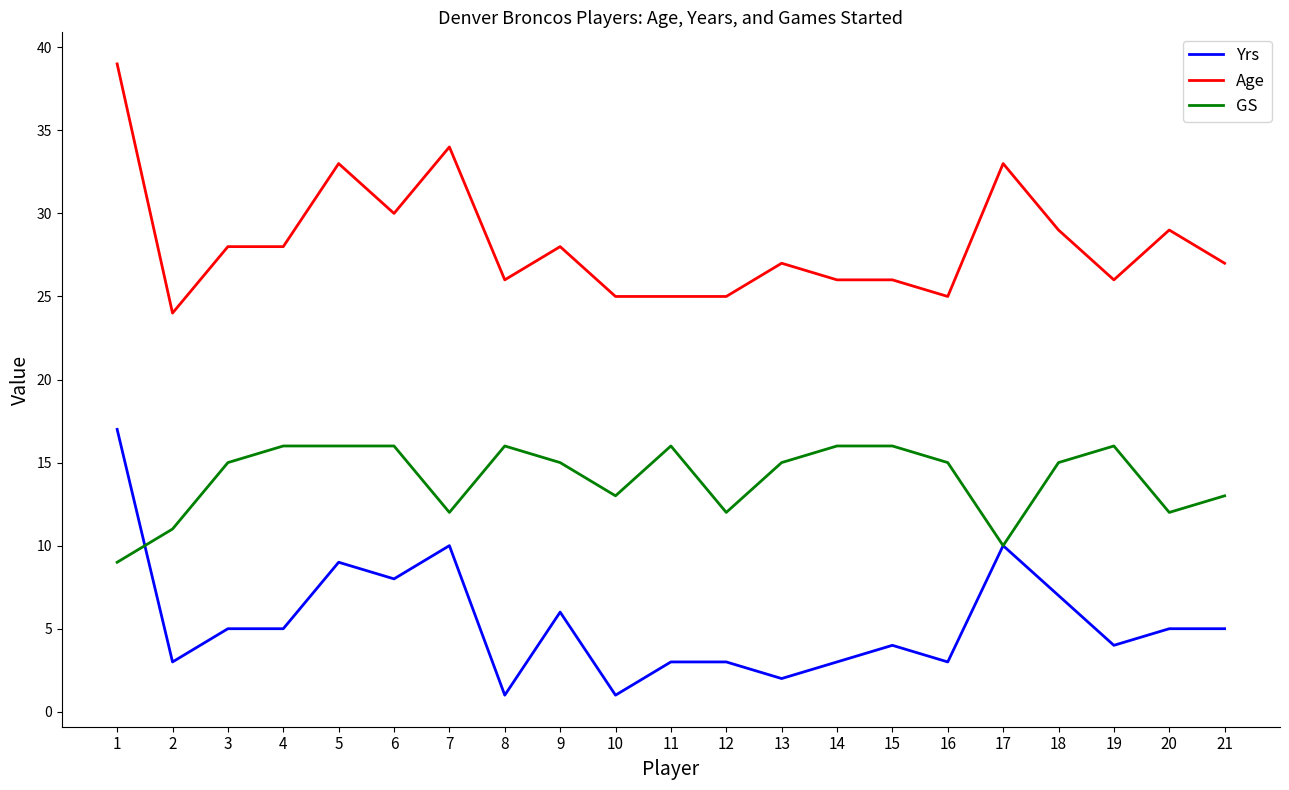

Which label corresponds to the largest value in the chart?

1